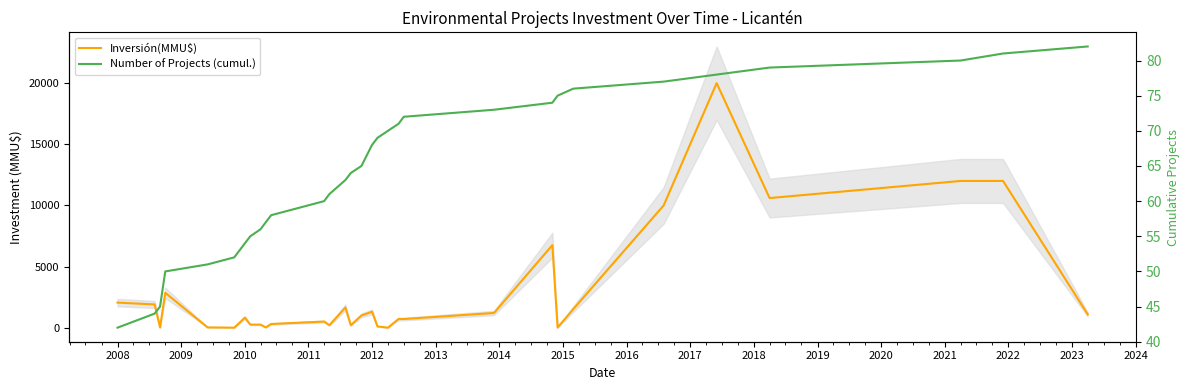

Between which two adjacent categories do Number of Projects (cumul.) and Inversión(MMU$) first intersect?

2008 and 2009